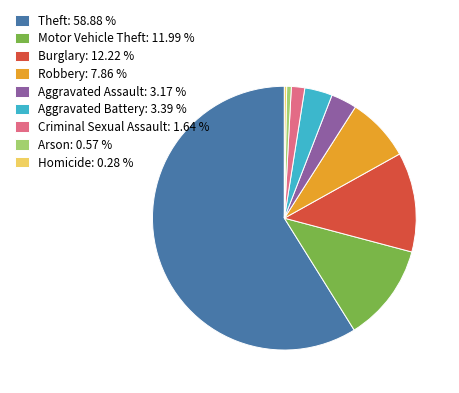

Which has a higher value, Robbery: 7.86 % or Aggravated Battery: 3.39 %?

Robbery: 7.86 %